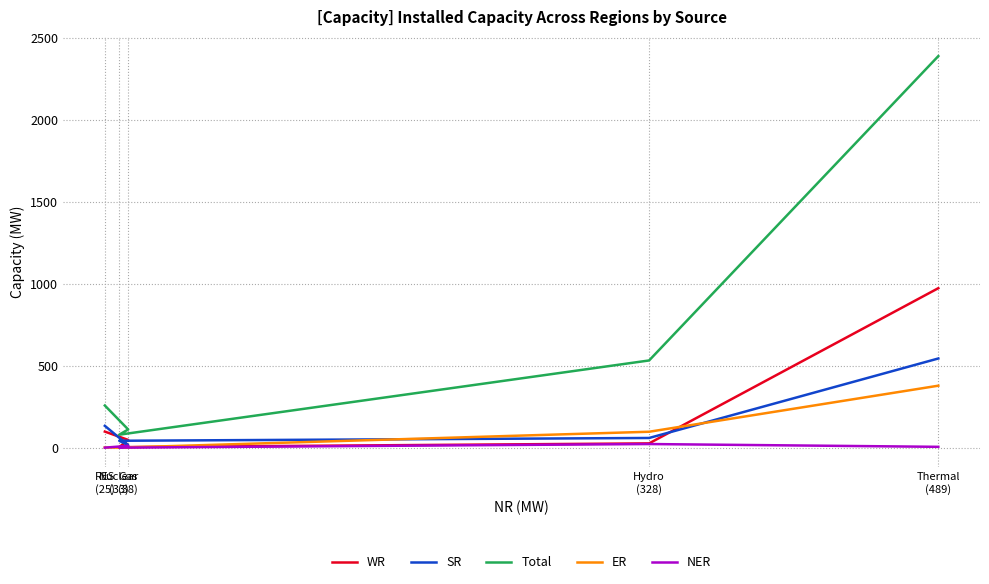

Where do WR and ER first cross each other?

Thermal
(489) and Hydro
(328)